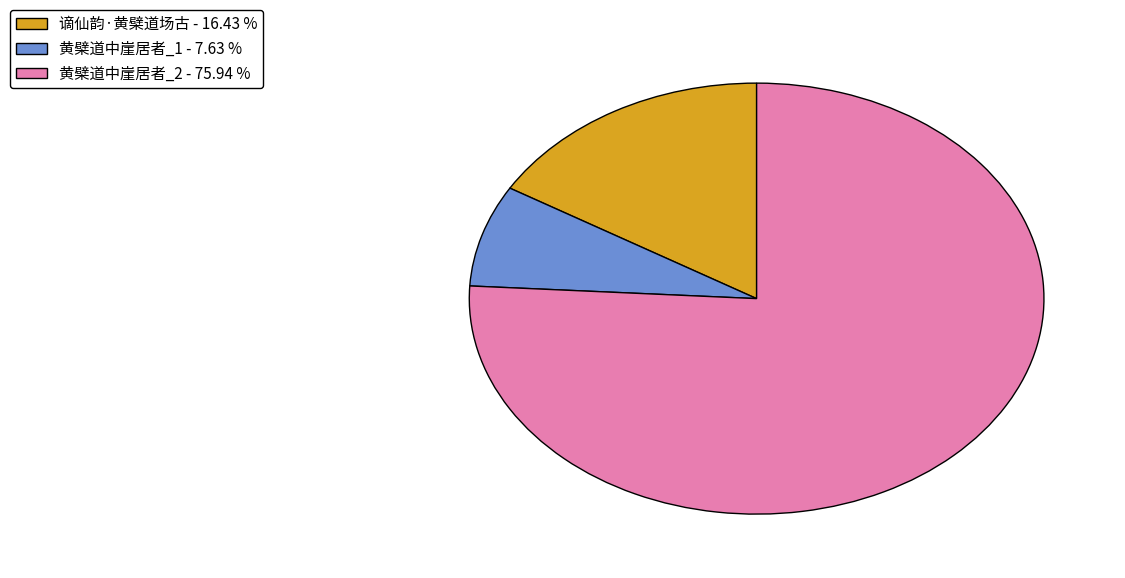

Count the number of slices in the pie.

3